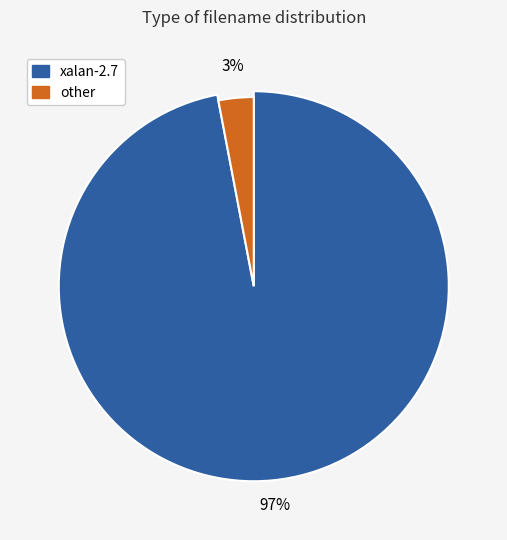

What is the change in value from xalan-2.7 to other?

-94